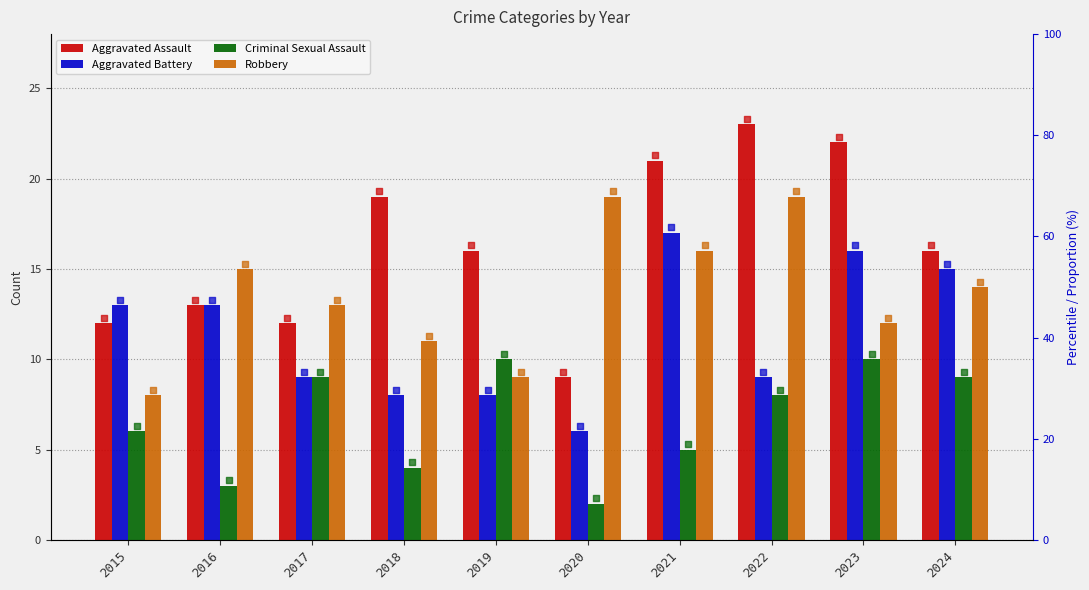

At which category is the sum across all series the highest?

2023